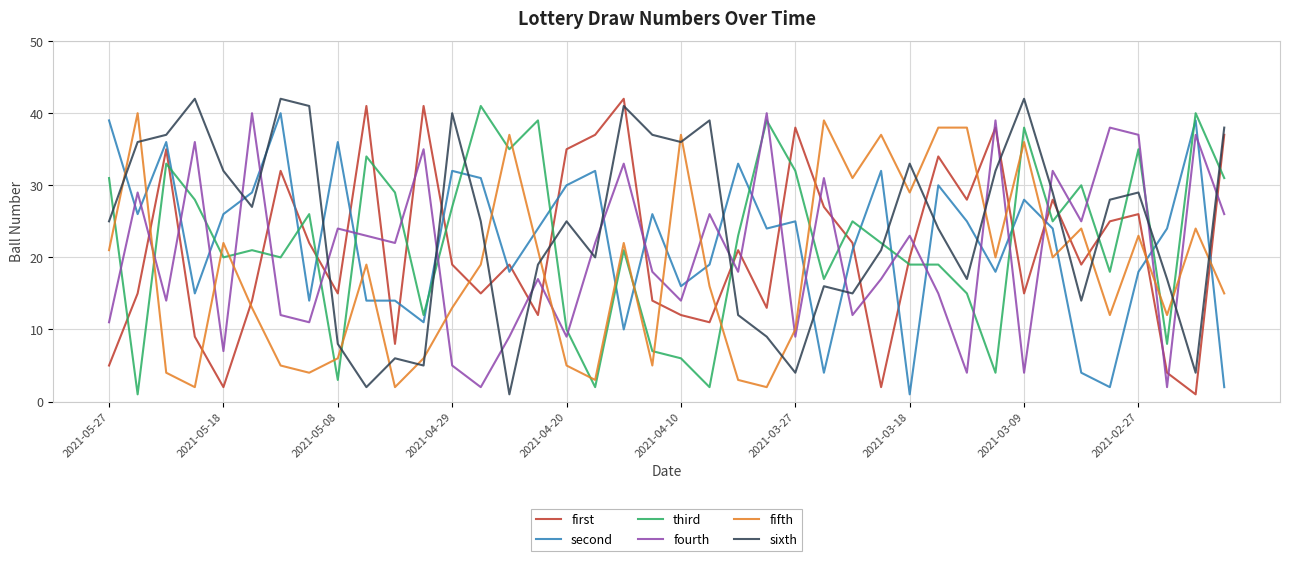

Which series has the largest total across all categories?

sixth